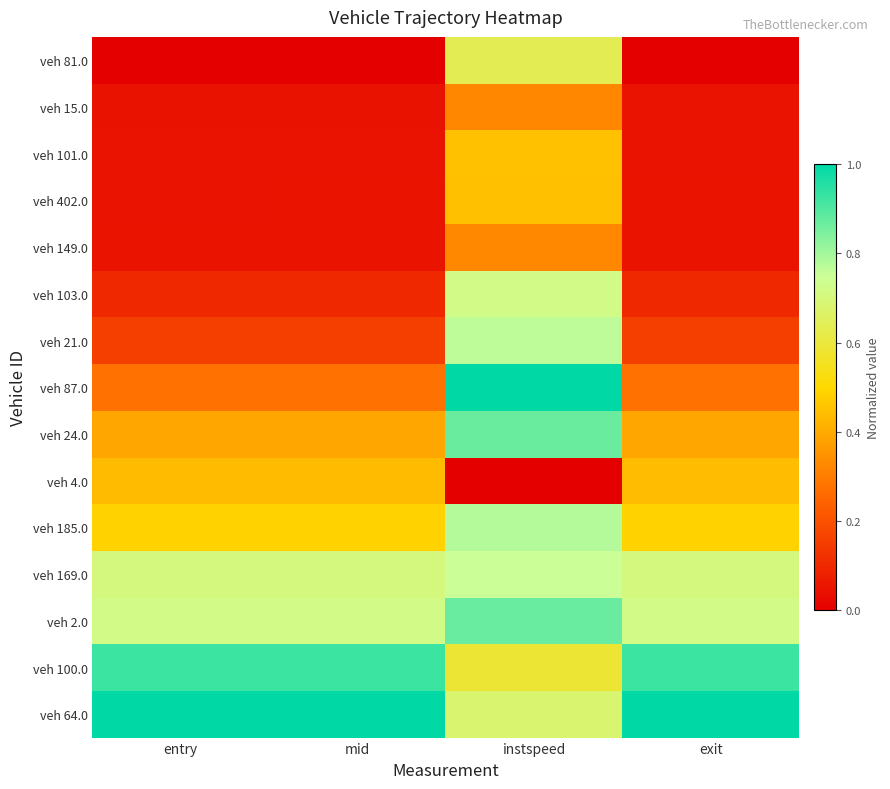

Rank the series at instspeed from highest to lowest value.

veh 87.0, veh 2.0, veh 24.0, veh 185.0, veh 21.0, veh 169.0, veh 103.0, veh 64.0, veh 81.0, veh 100.0, veh 101.0, veh 402.0, veh 149.0, veh 15.0, veh 4.0